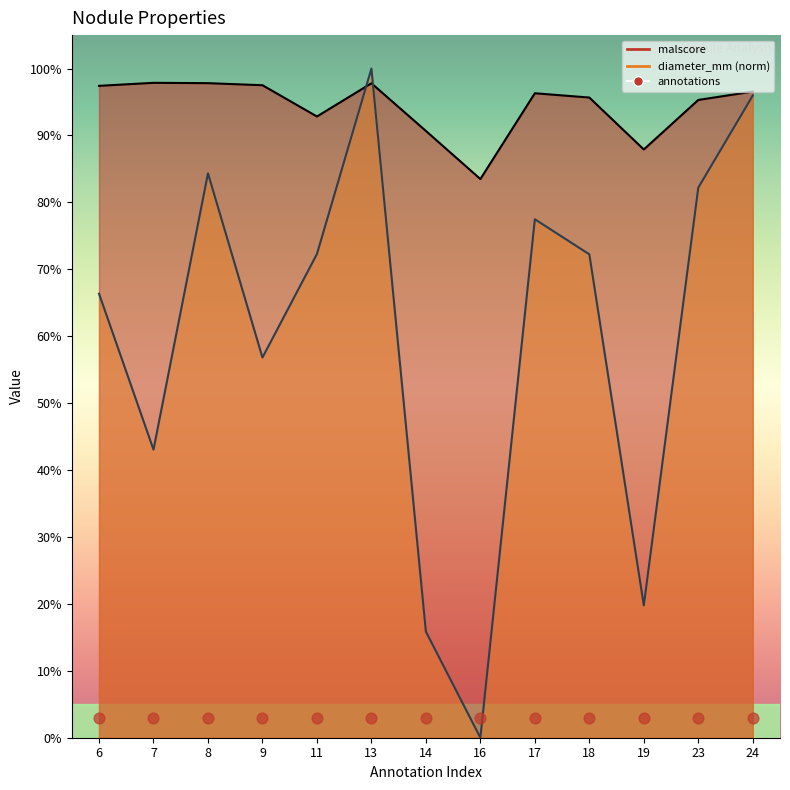

At how many categories does at least one series exceed 0?

13